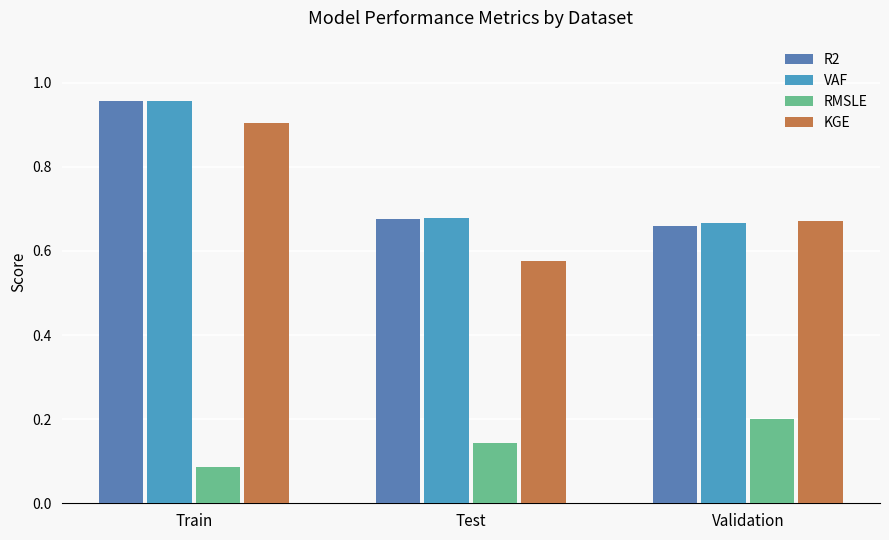

Where is VAF nearest to the value 0?

Validation